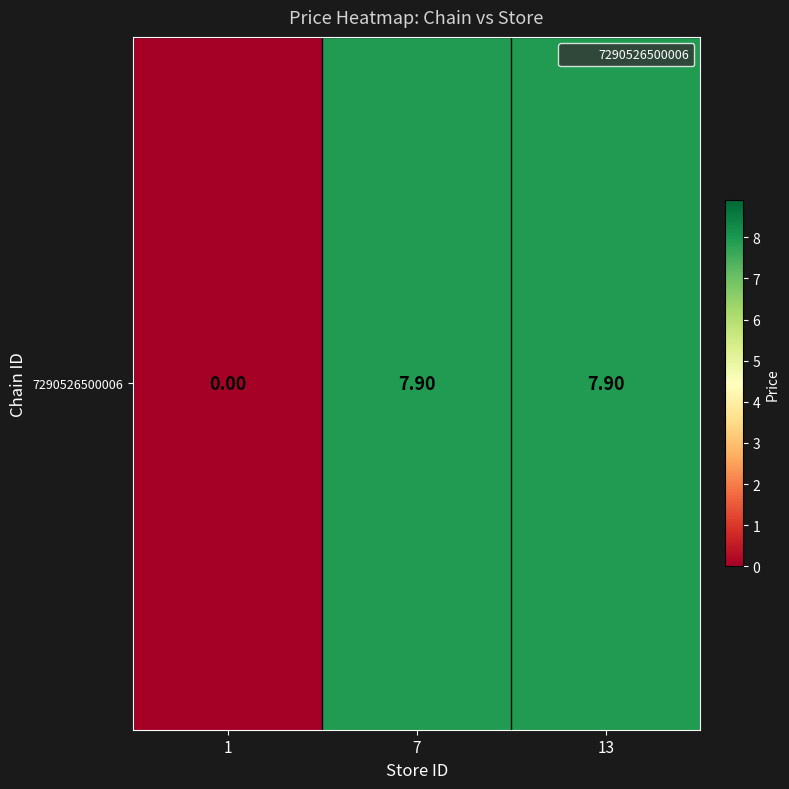

Which label corresponds to the largest value in the chart?

7